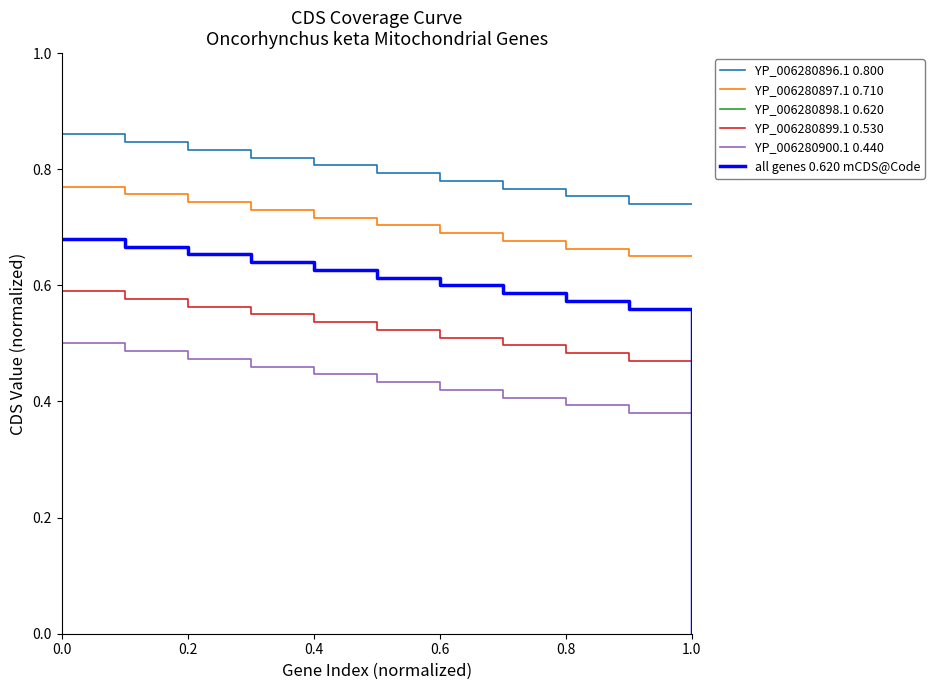

Which series has the largest total across all categories?

YP_006280896.1 0.800